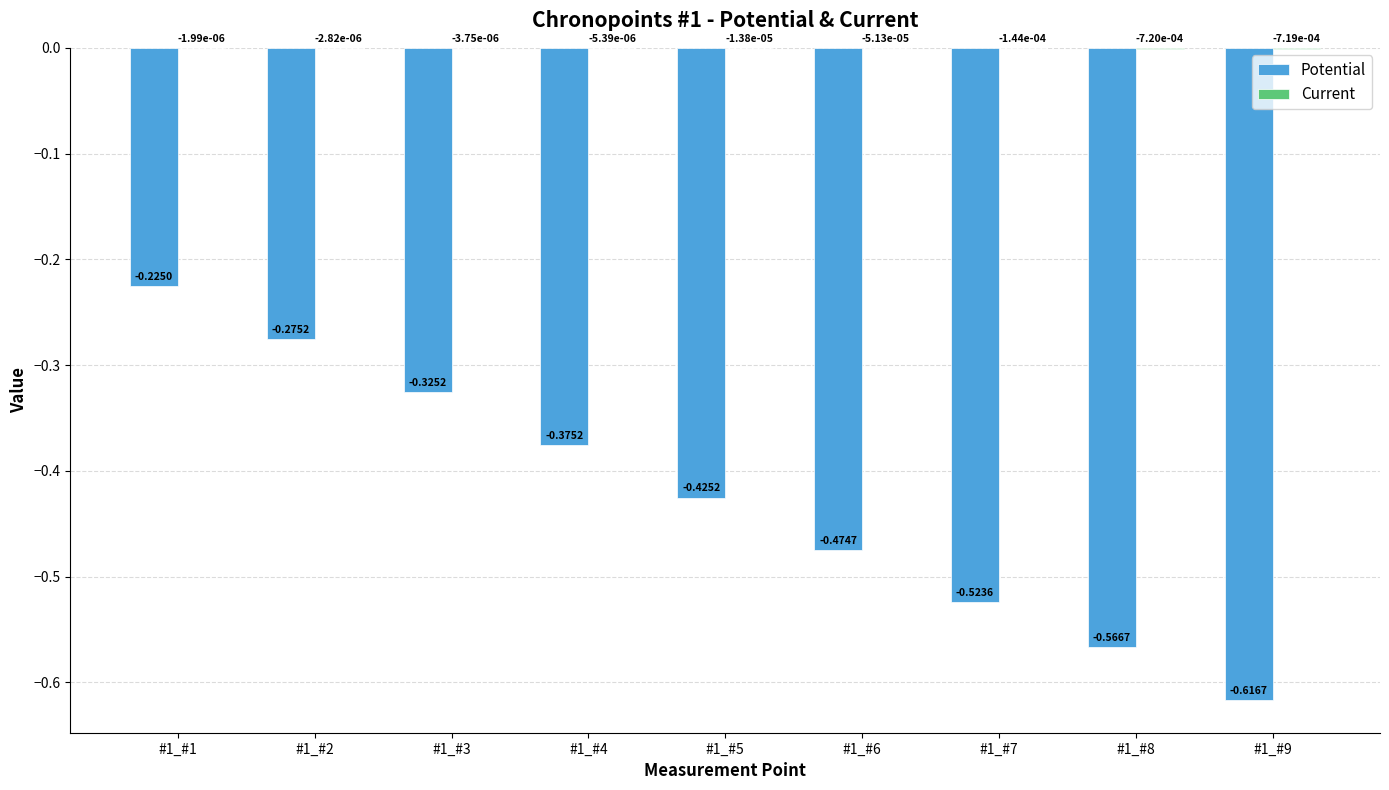

What is the spread (max minus min) of values at #1_#3?

0.3